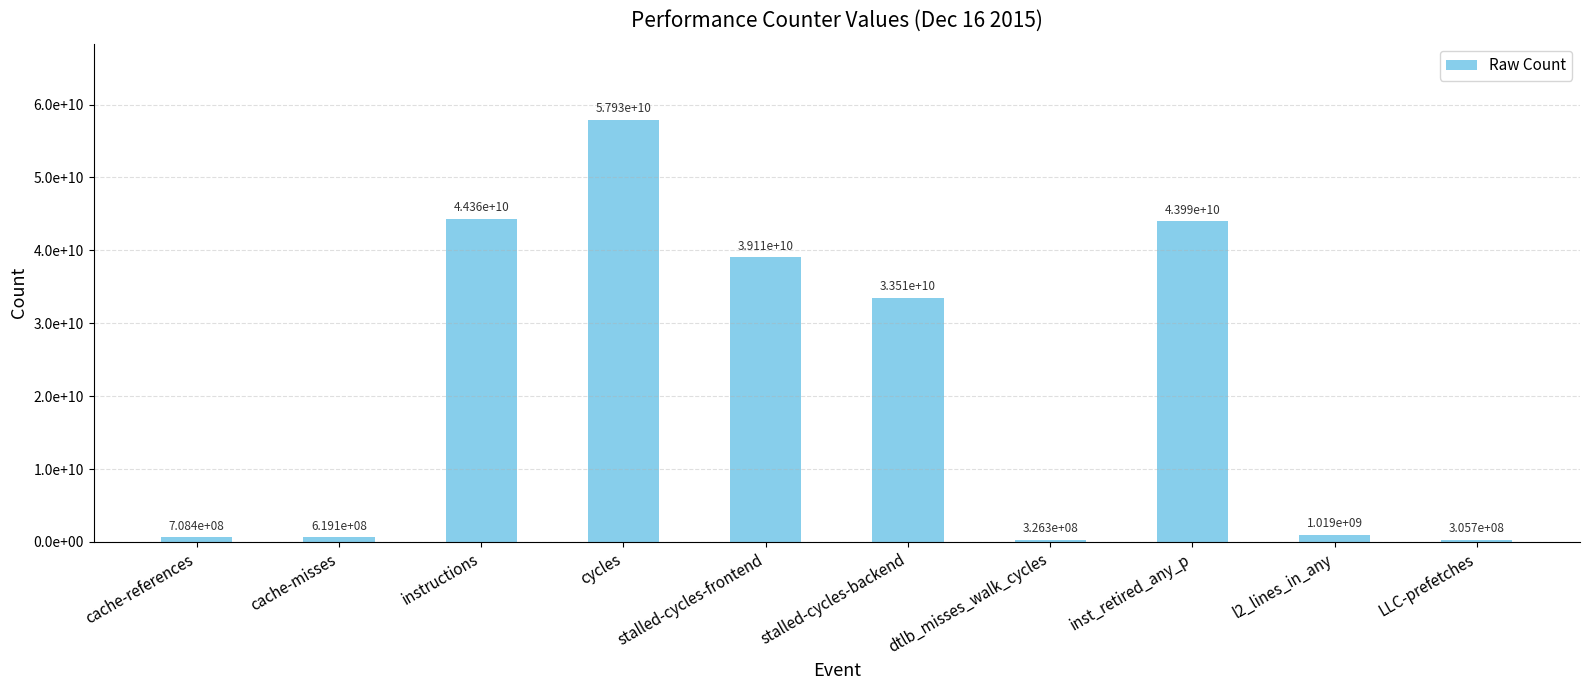

Read the value at LLC-prefetches, to the nearest 10.

305683530